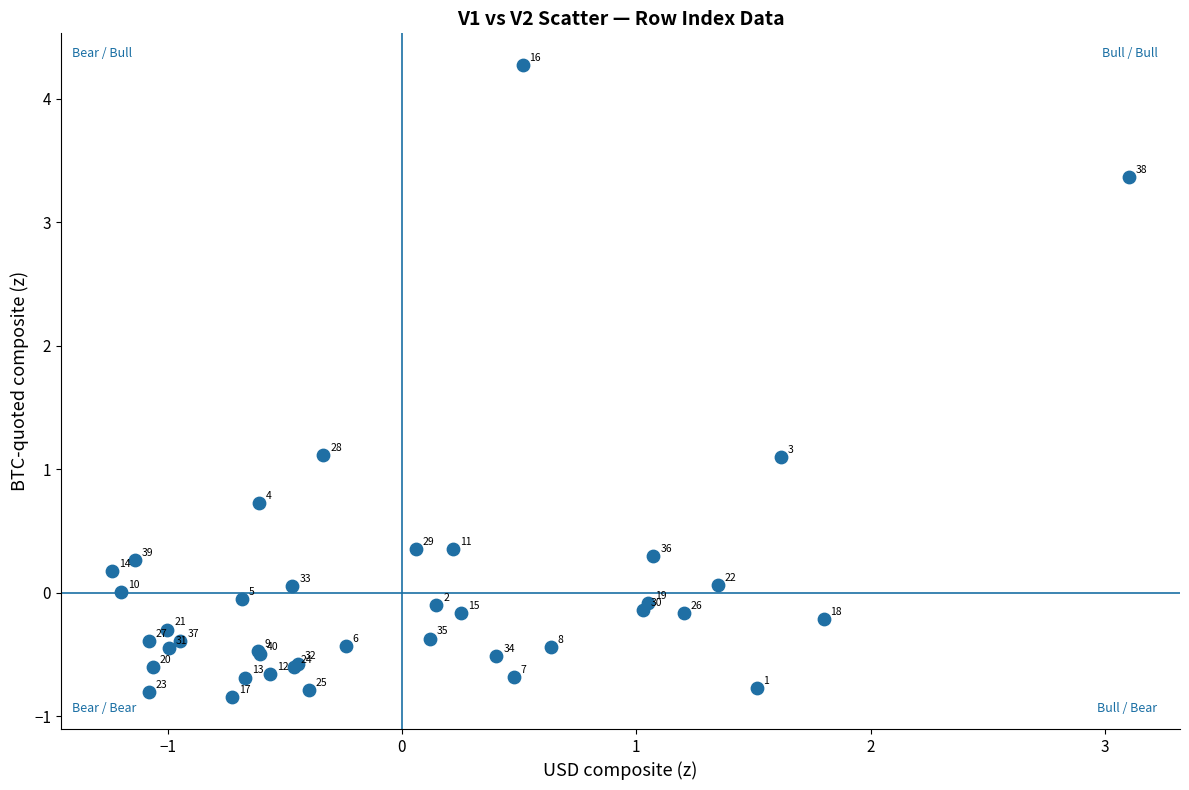

What Y value in the scatter plot is closest to 1?

1.1